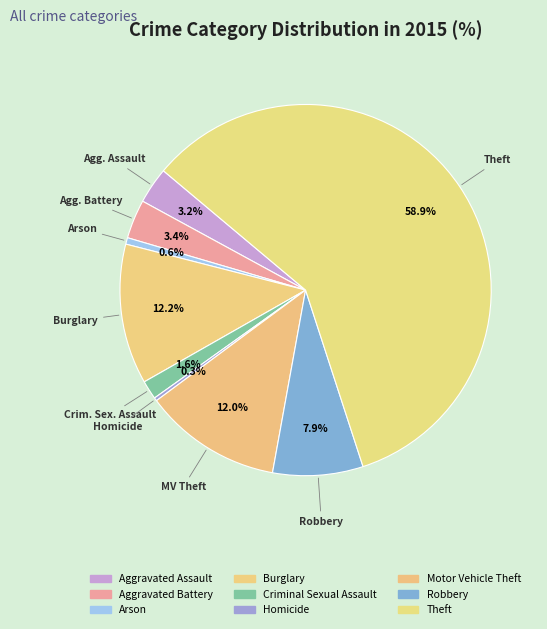

What percentage is the Robbery slice, to the nearest percent?

8%